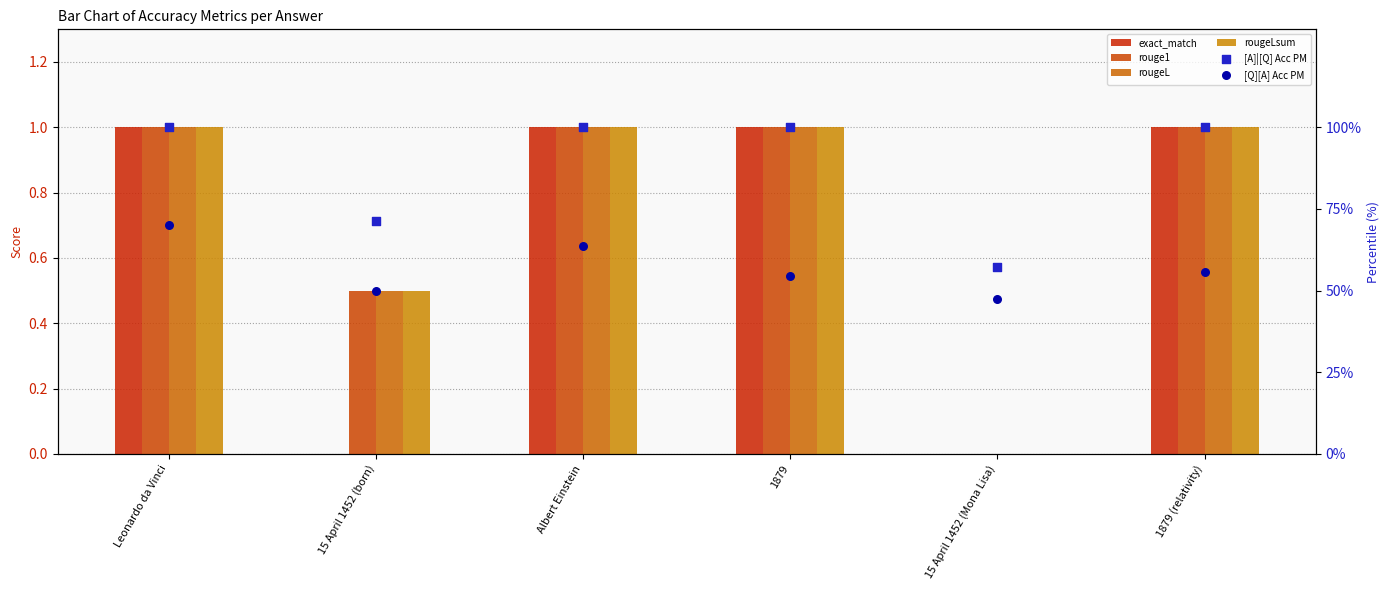

Which series reaches the minimum Y coordinate?

exact_match